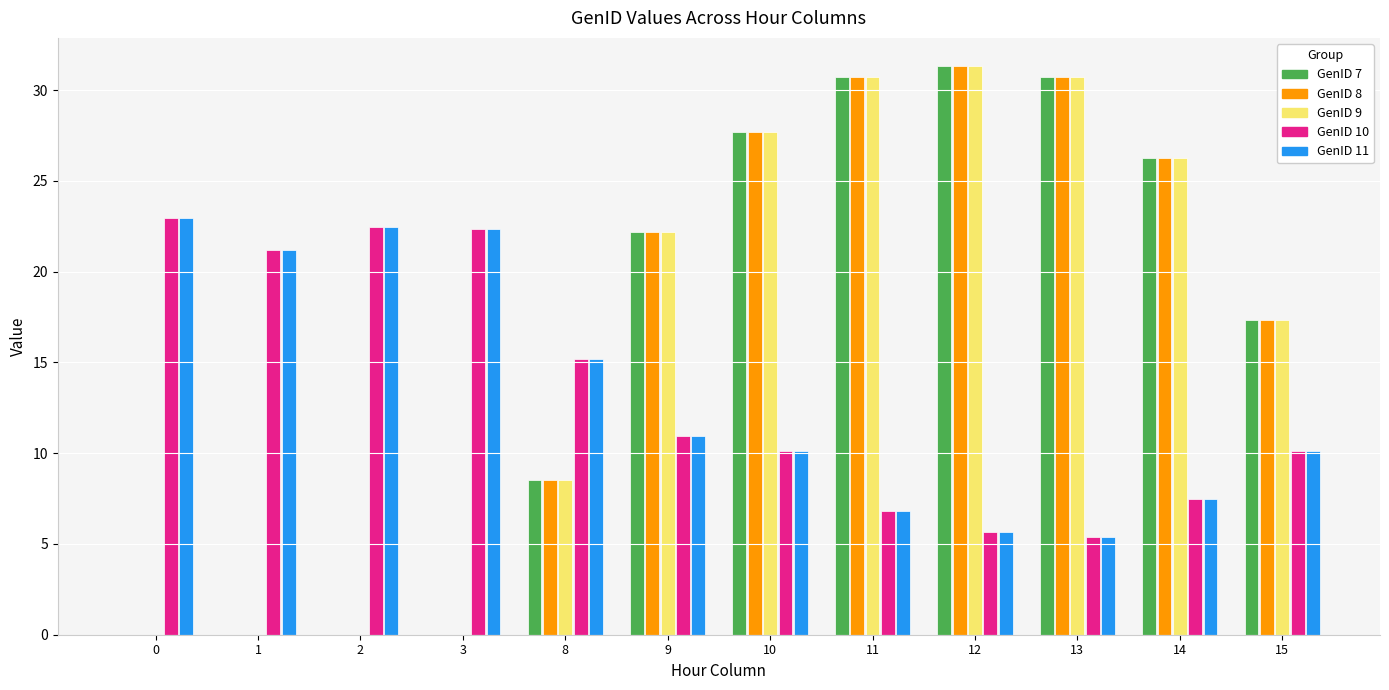

What is the approximate value of GenID 11 at 9?

11.0